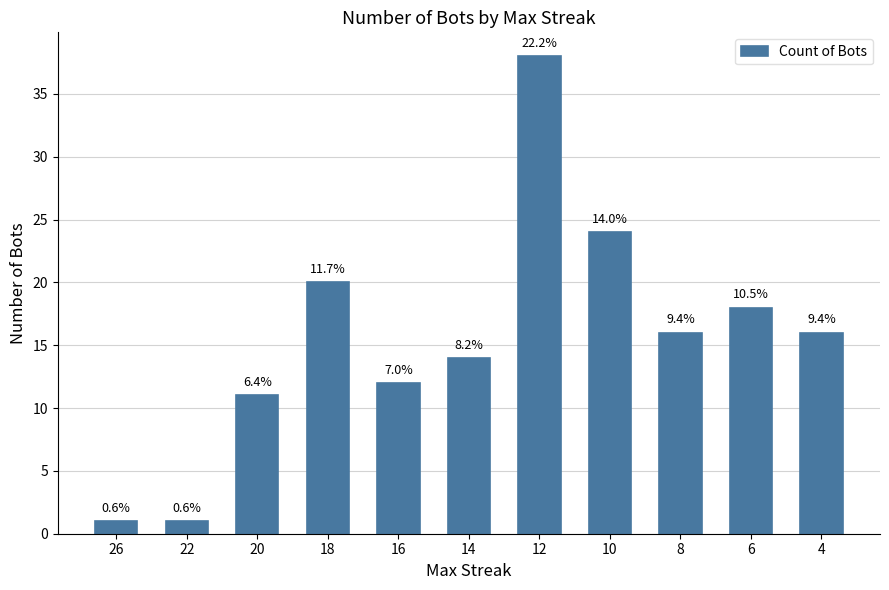

What is the greatest value displayed?

38